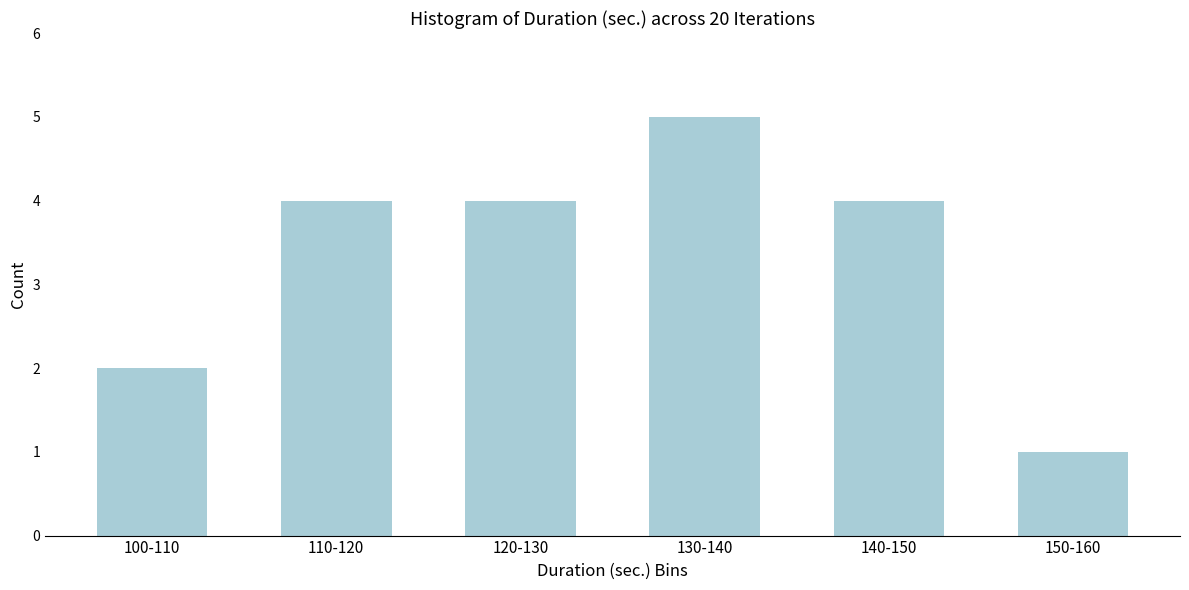

Reading left to right, what are all the values shown in this chart?

100-110=2	110-120=4	120-130=4	130-140=5	140-150=4	150-160=1